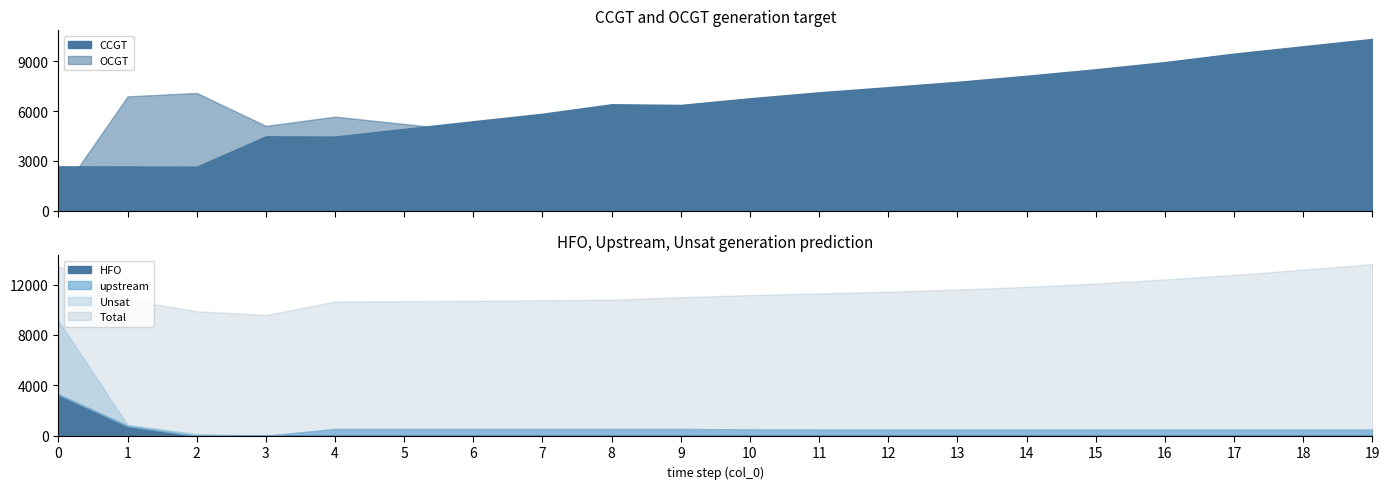

True or false: Total and CCGT cross at least once.

False